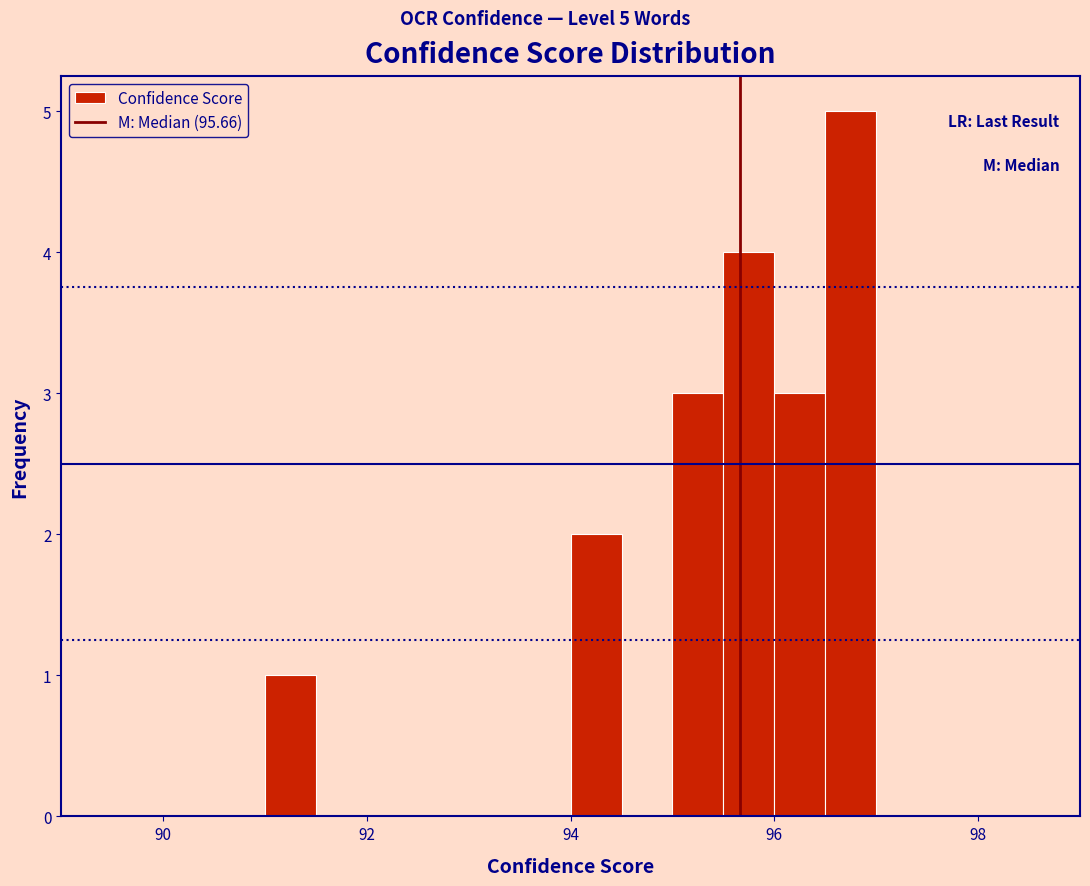

Read against the x-axis, roughly where is the centre of the tallest bar?

96.8